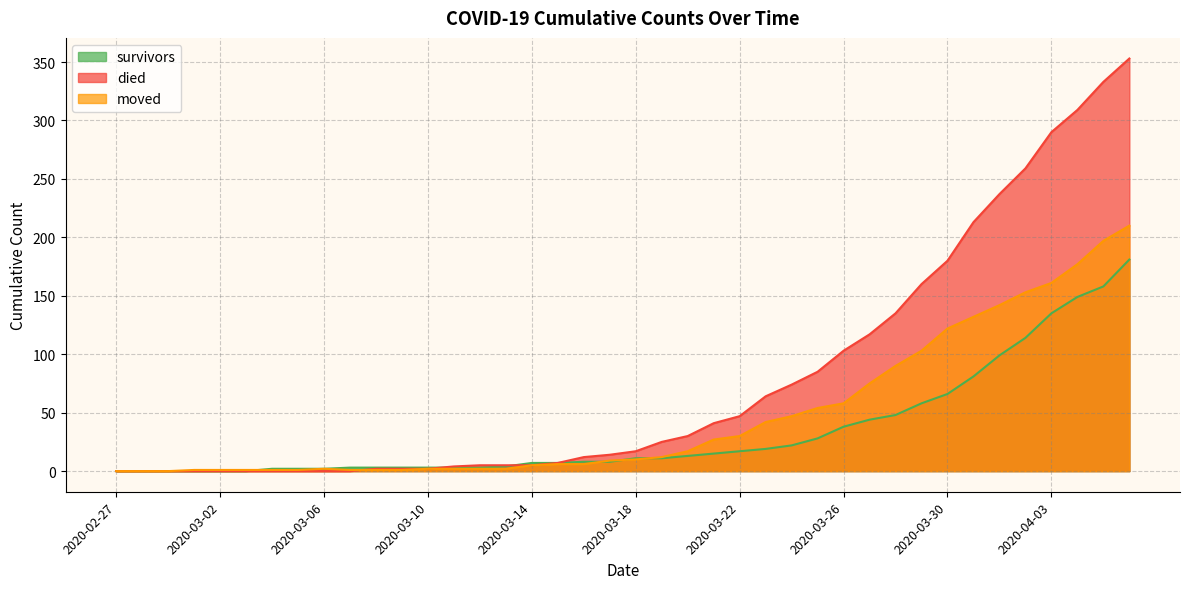

What is the label of the 8th point from the left?

2020-03-05